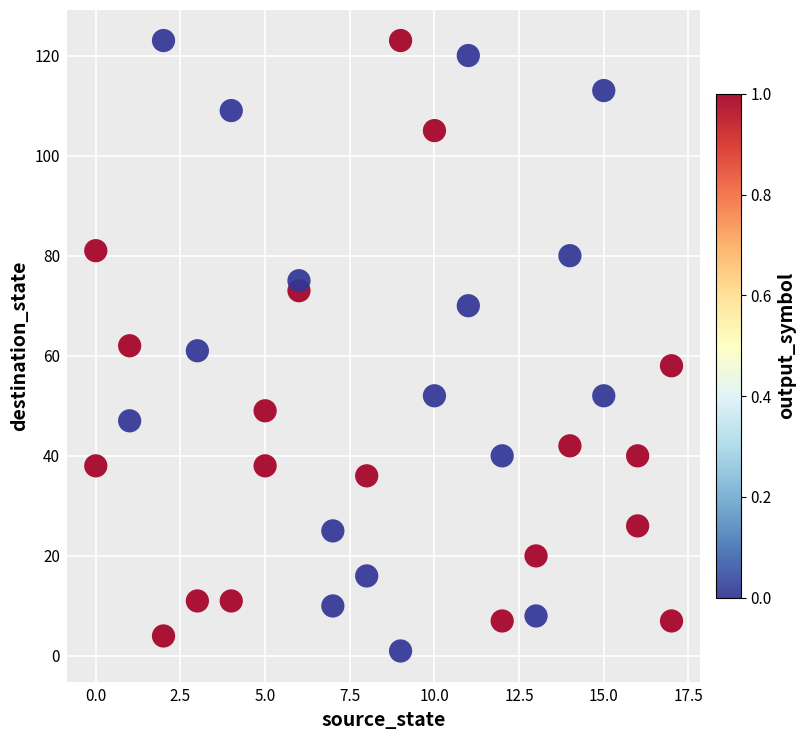

What is the range of Y values (max minus min)?

122